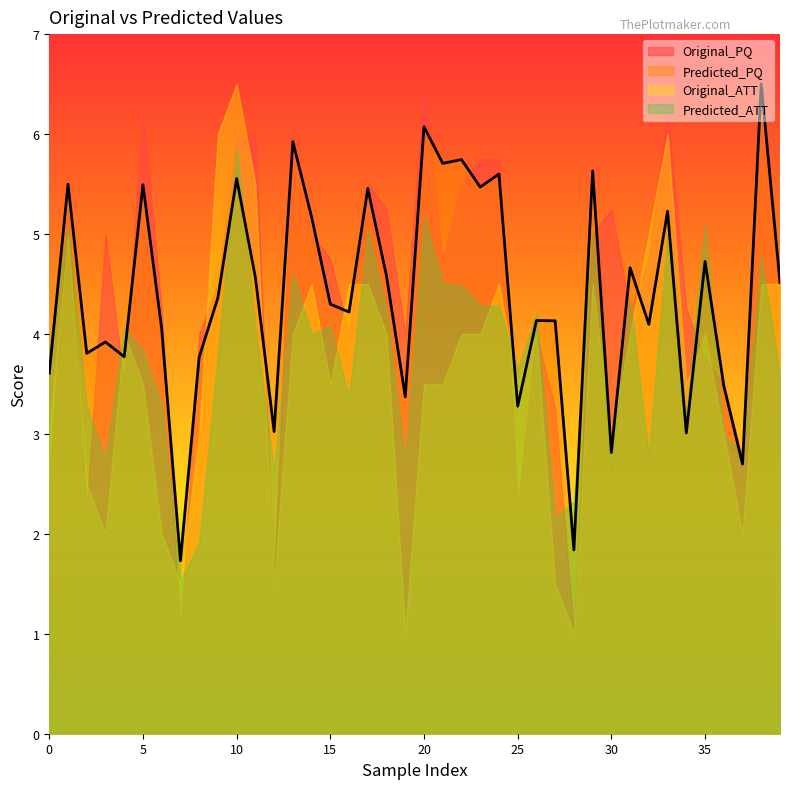

Which category has the lowest value in the Original_ATT series?

19